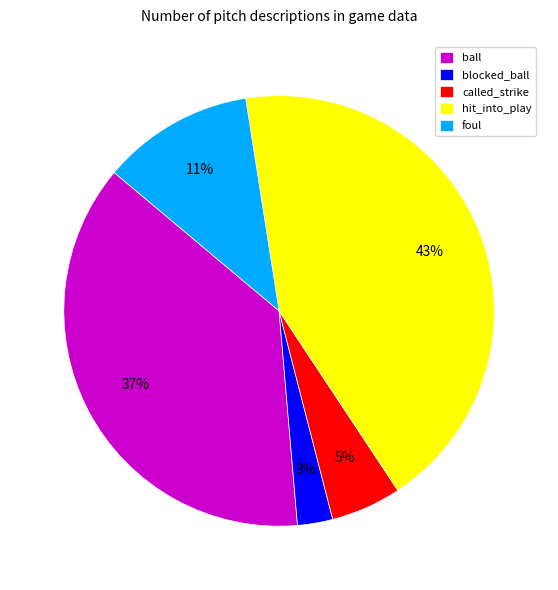

Which has a higher value, hit_into_play or foul?

hit_into_play